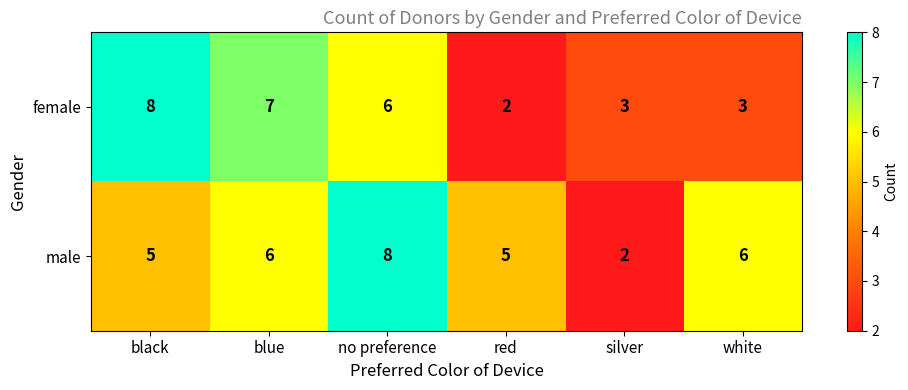

What is the approximate value of female at white?

3